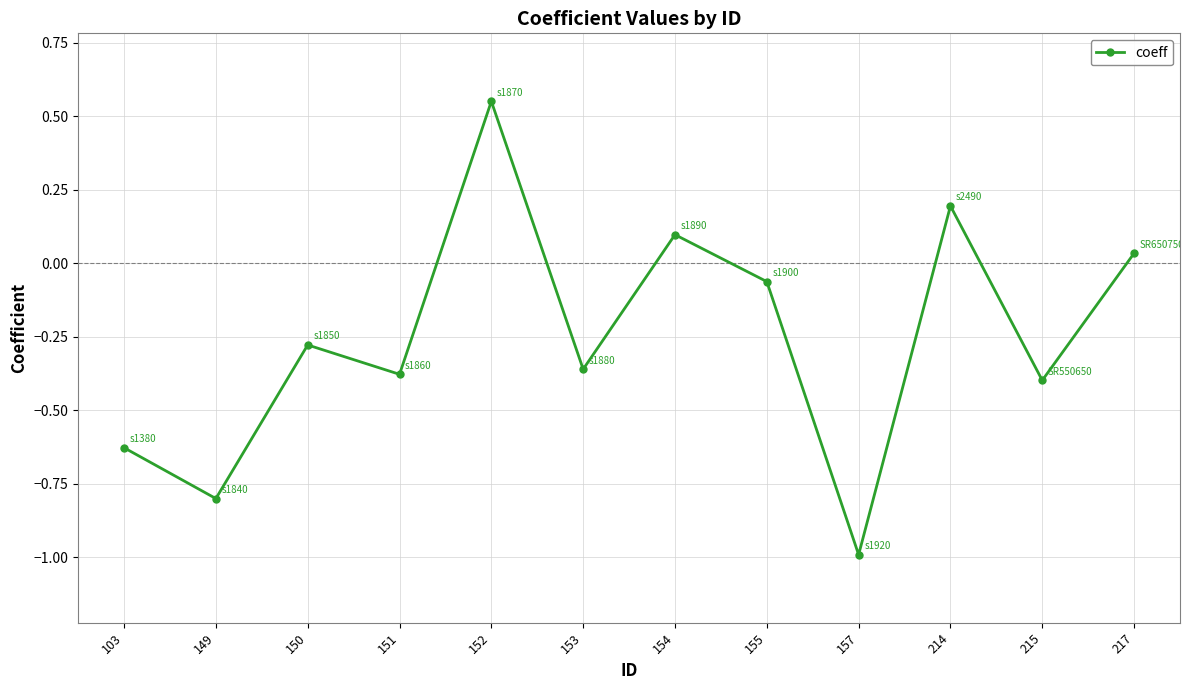

How many interior local peaks (higher than both neighbors) does the data have?

4